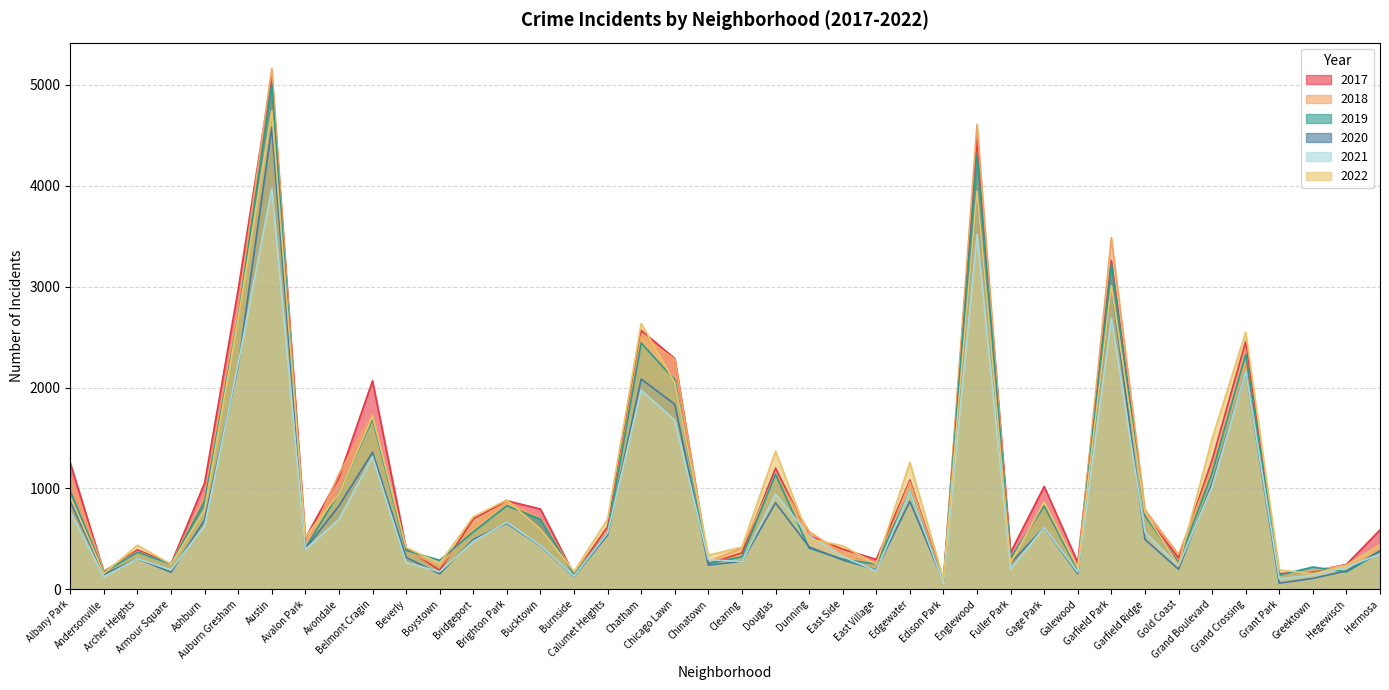

Rank the series by their maximum value, from lowest to highest.

2021, 2020, 2022, 2019, 2017, 2018